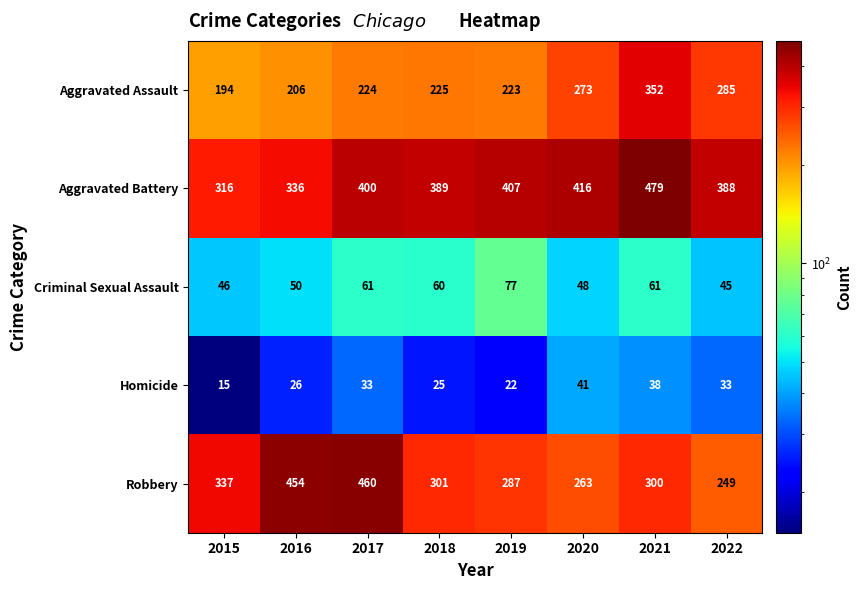

What is the sum of all Robbery values?

2651